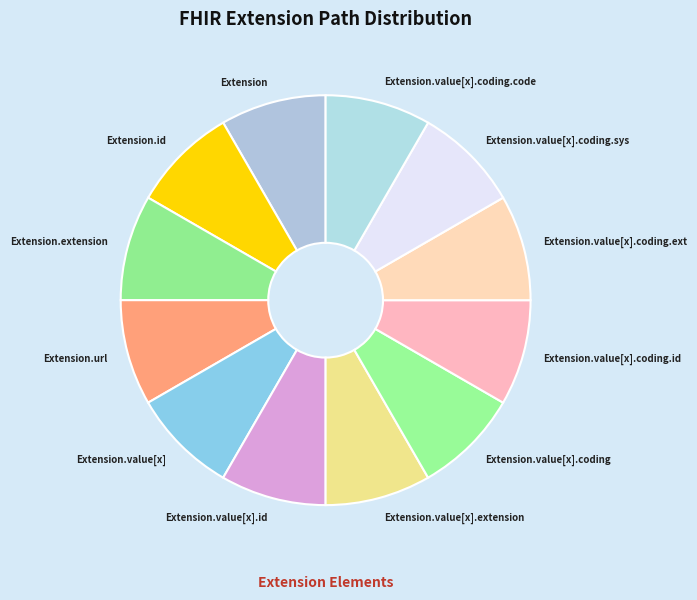

True or false: Extension.value[x].id accounts for 18% of the total.

False